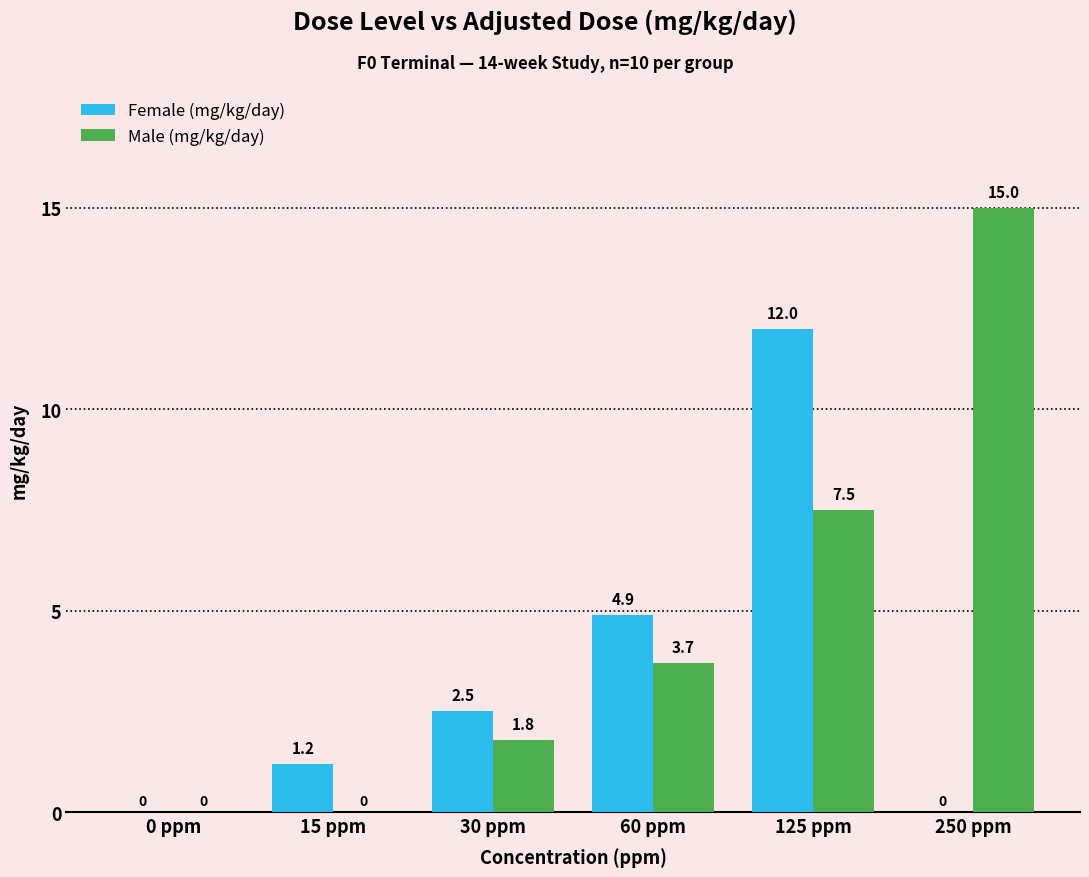

What value does the Female (mg/kg/day) series have at 15 ppm?

1.2